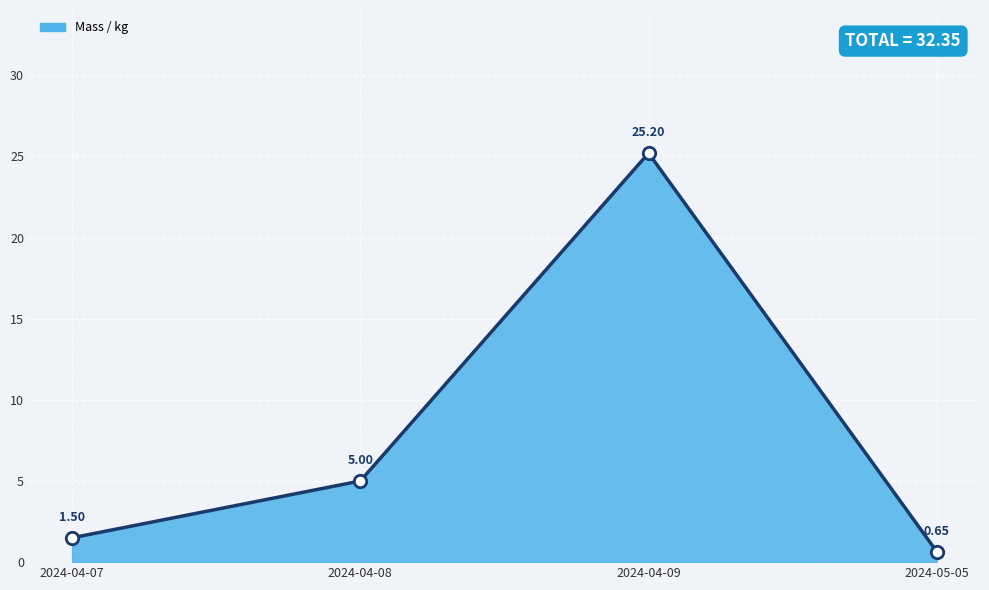

What is the change in value from 2024-04-08 to 2024-04-09?

+20.2